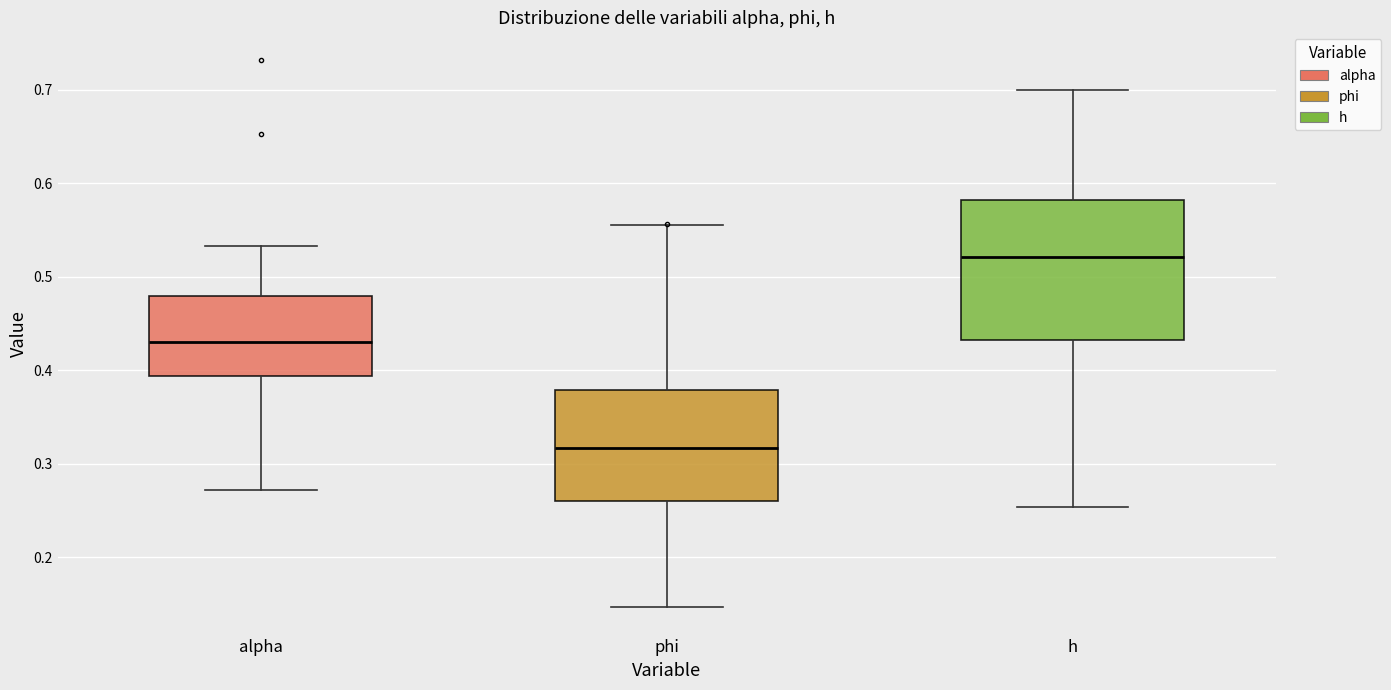

Reading left to right, transcribe this box plot: for each box, give where its median line is, the range the box spans, and where its two whiskers end, as read against the y-axis. The values are not printed on the chart, so give them approximately, as read against the axis.

alpha: median 0.43, box 0.39 to 0.48, whiskers 0.27 to 0.53
phi: median 0.32, box 0.26 to 0.38, whiskers 0.15 to 0.55
h: median 0.52, box 0.43 to 0.58, whiskers 0.25 to 0.70